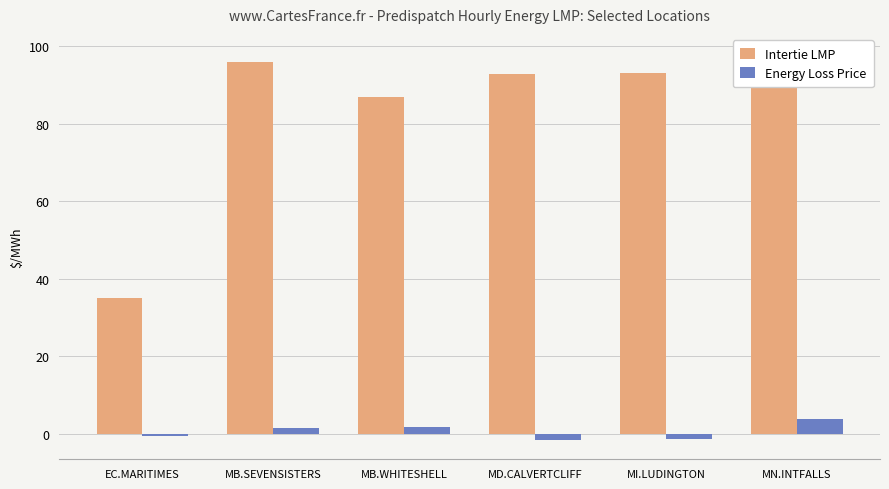

Which category has the lowest value in the Energy Loss Price series?

MD.CALVERTCLIFF